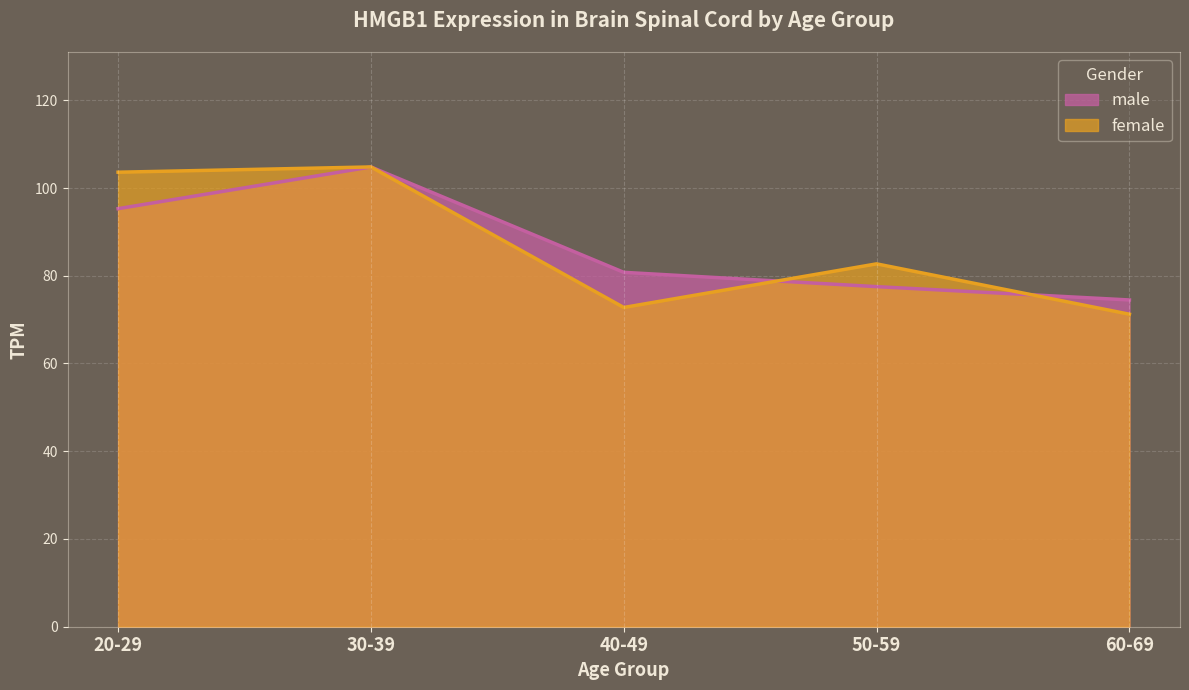

Reading left to right, list all the values displayed in this chart.

male: 95.3	104.8	80.8	77.5	74.5
female: 103.6	104.8	72.8	82.7	71.2